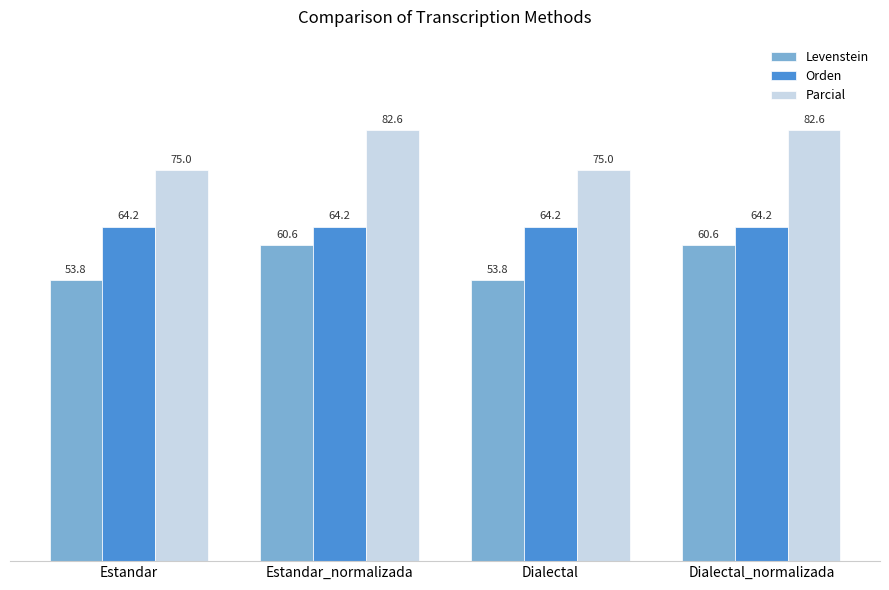

What is the difference between the Levenstein values at Dialectal and Estandar_normalizada?

6.8